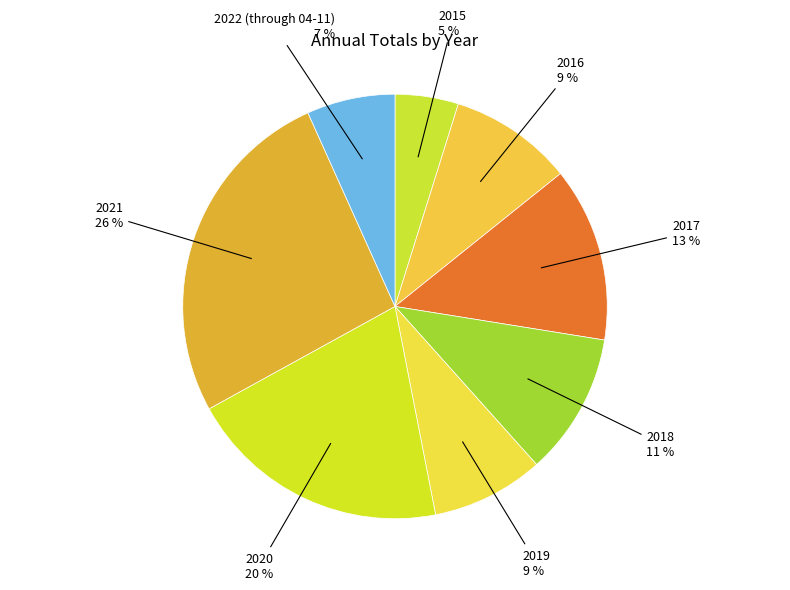

The 2021 slice represents 26% of the pie. True or false?

True